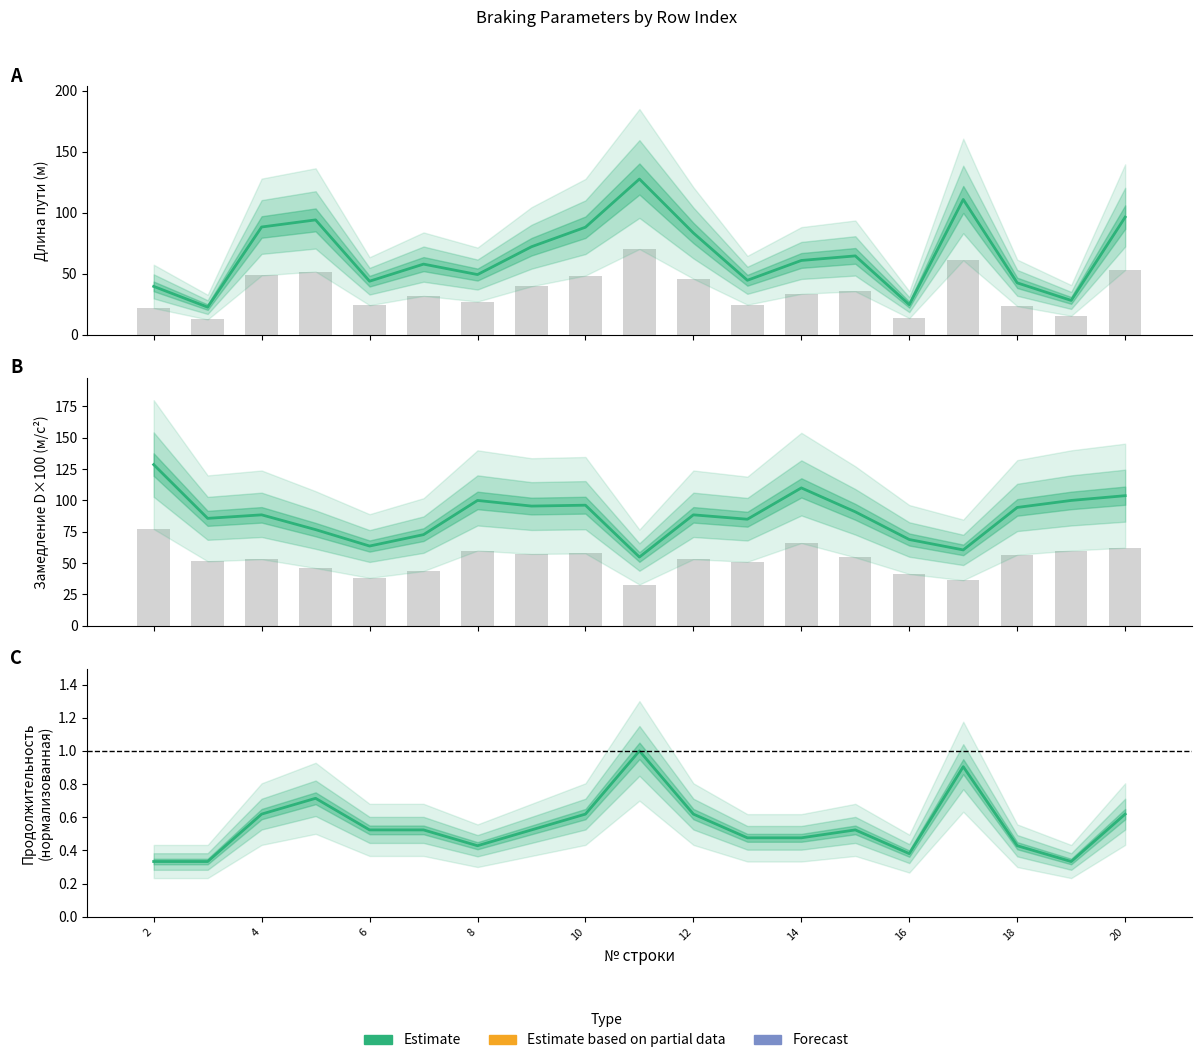

What is the difference between the maximum and minimum values in the Замедление D (м/с²) series?

73.8